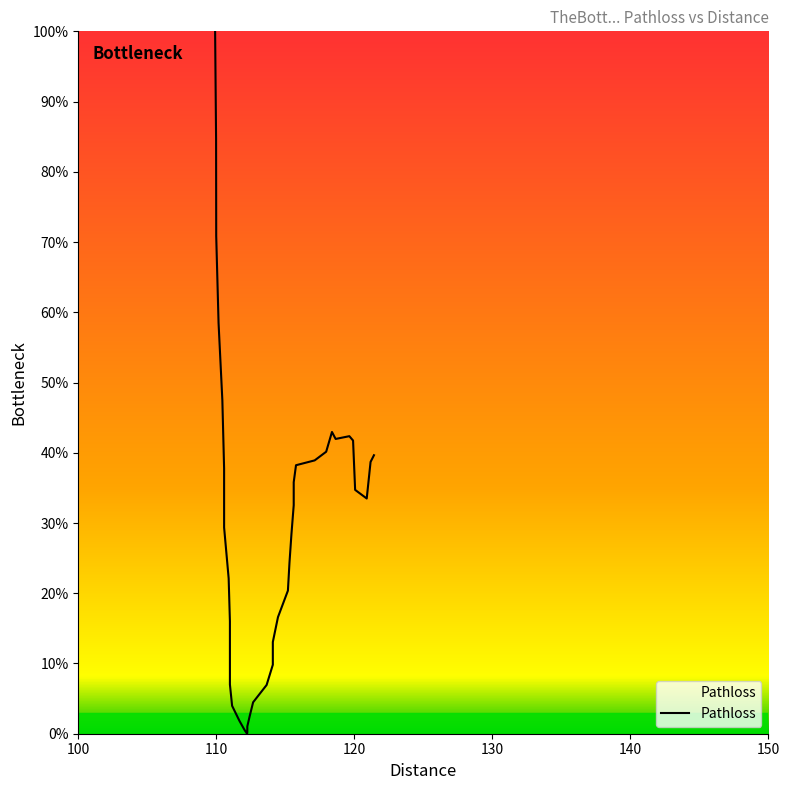

Does the chart have visible grid lines?

No